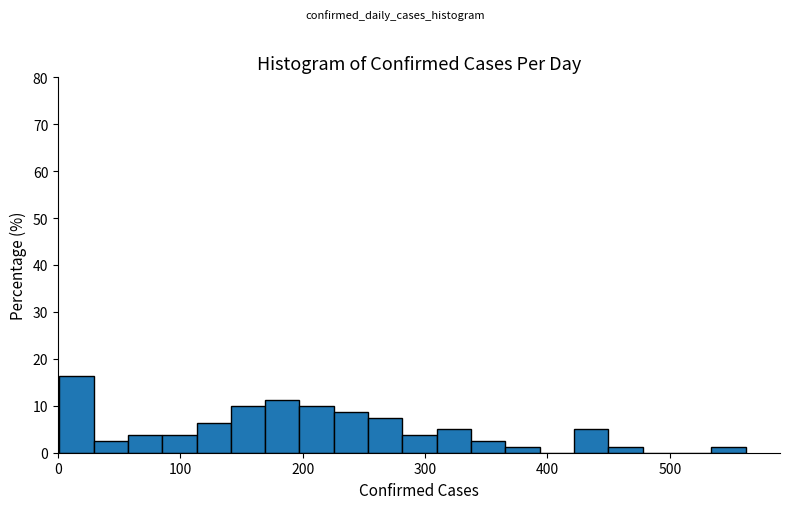

Around what value on the x-axis is the tallest bar? Give the approximate position of its centre, as read against the axis.

20